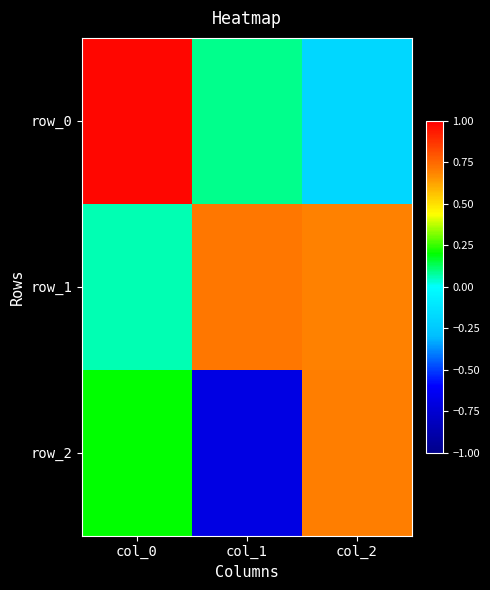

What is the highest value of the row_0 series?

1.0